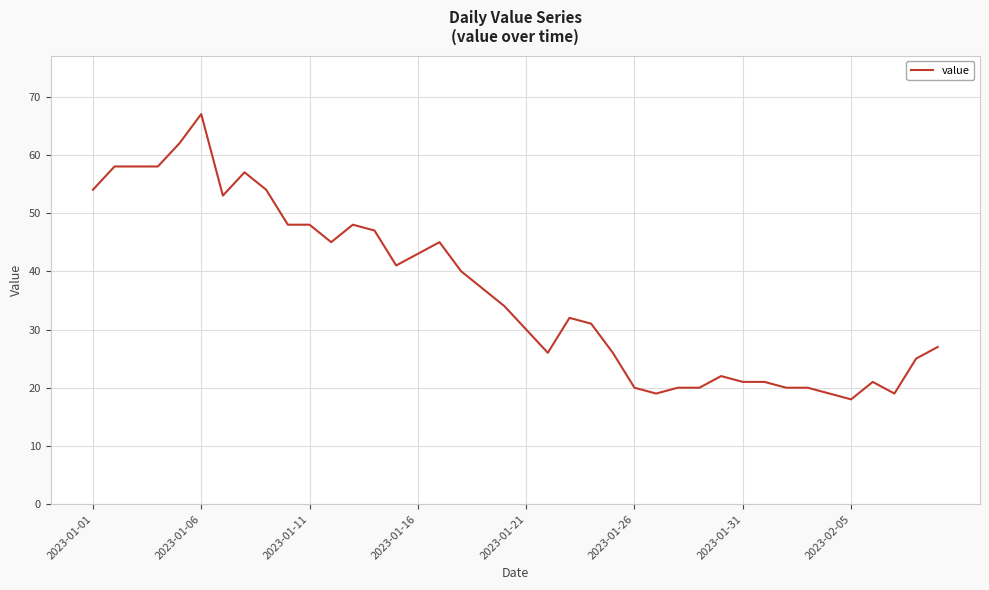

What is the difference between the maximum and minimum values?

49